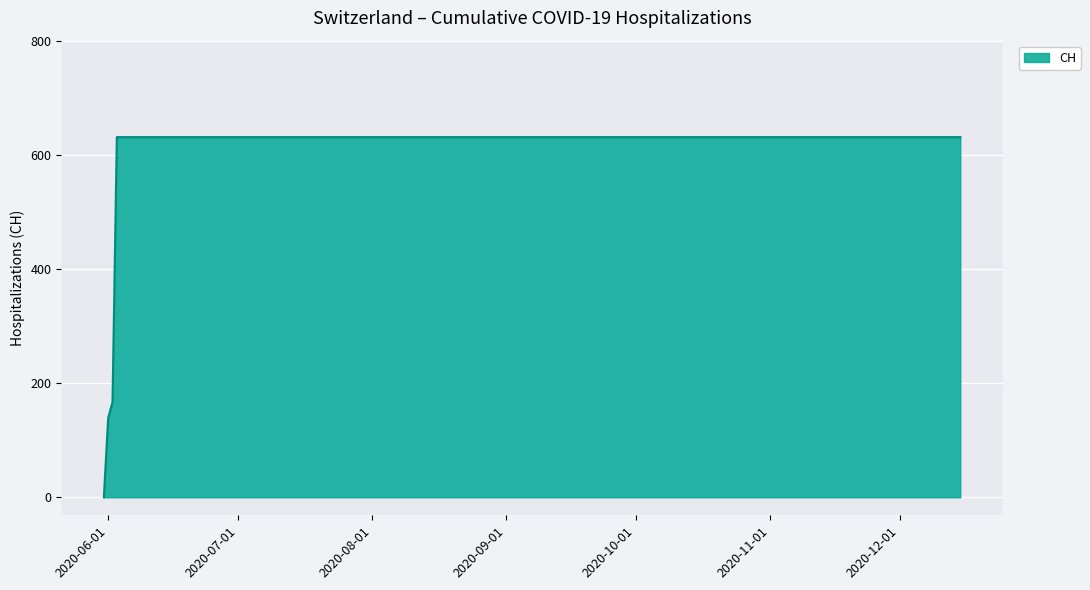

How many lines are shown in the chart?

1